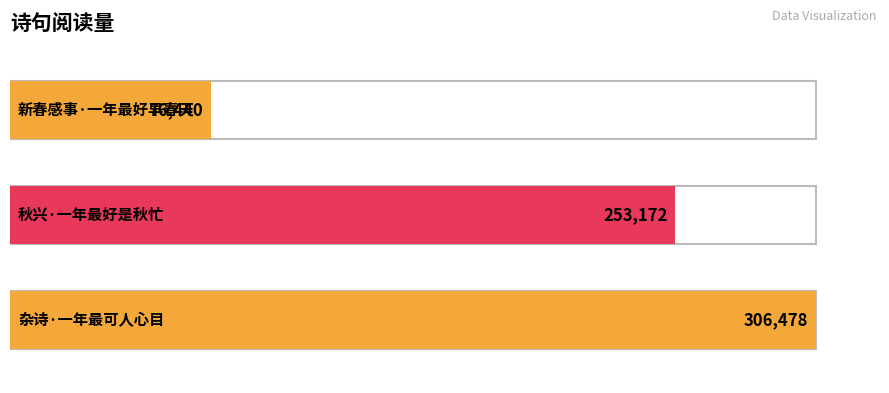

Is it true that the value at 杂诗·一年最可人心目 is 162785?

False